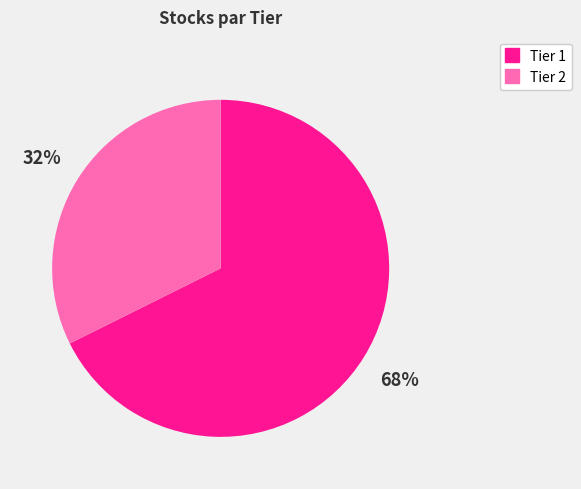

How many slices are in this pie chart?

2